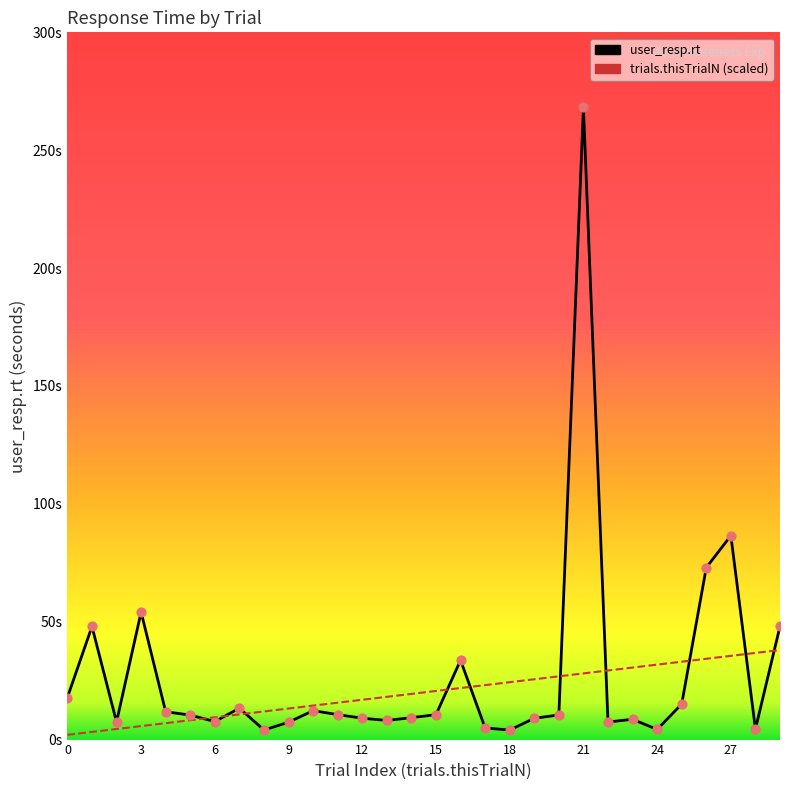

Which series has the largest total across all categories?

user_resp.rt